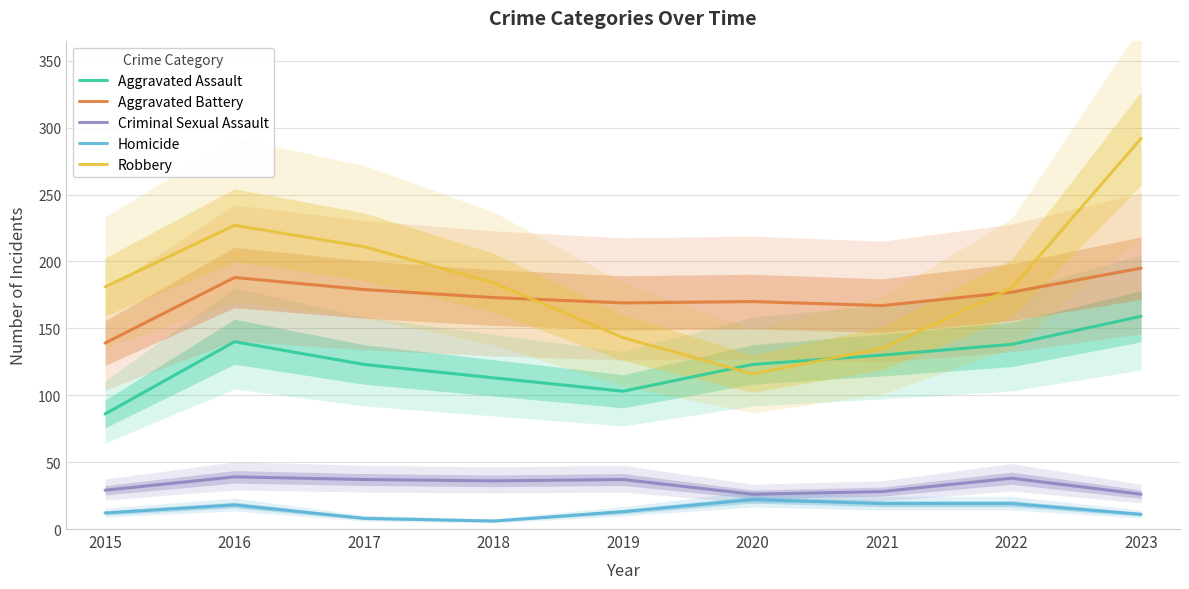

What is the value of the Aggravated Battery point at the 4th from the left?

173